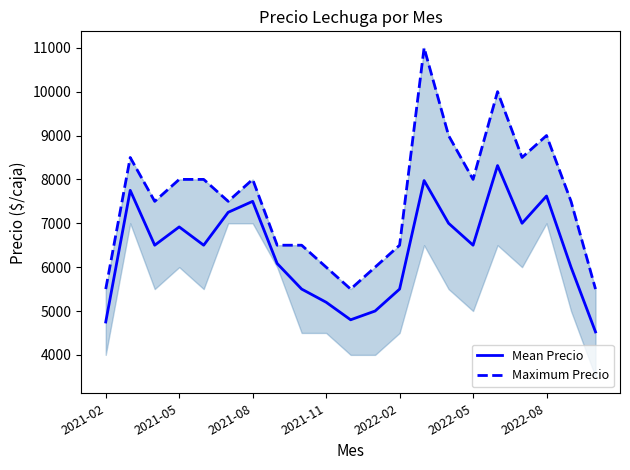

At which category is the sum across all series the highest?

13